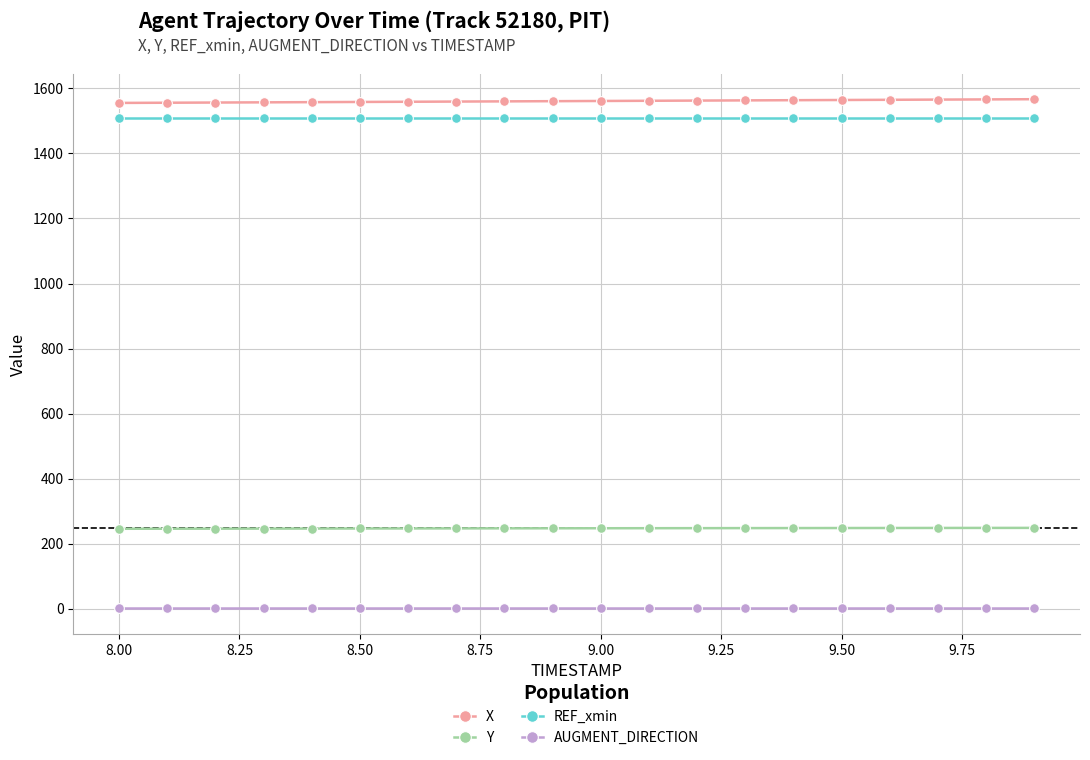

What is the value of the REF_xmin point at the 19th from the left?

1510.5